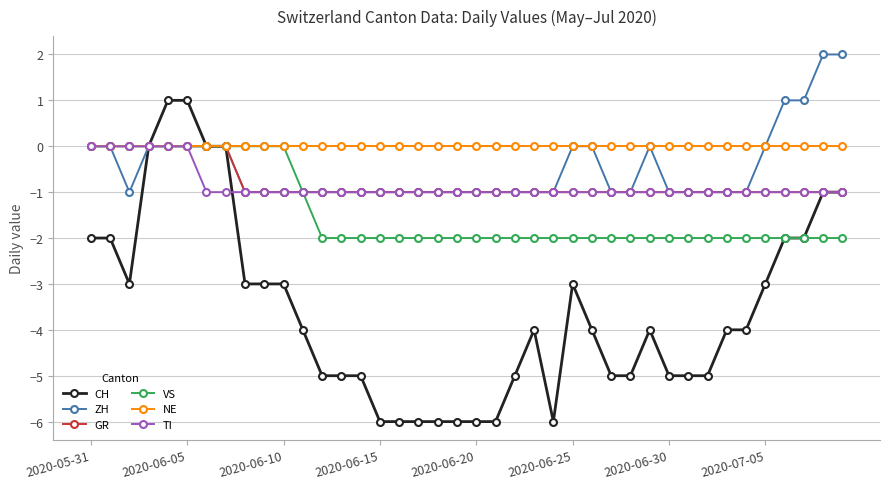

Which series has the widest spread of values?

CH